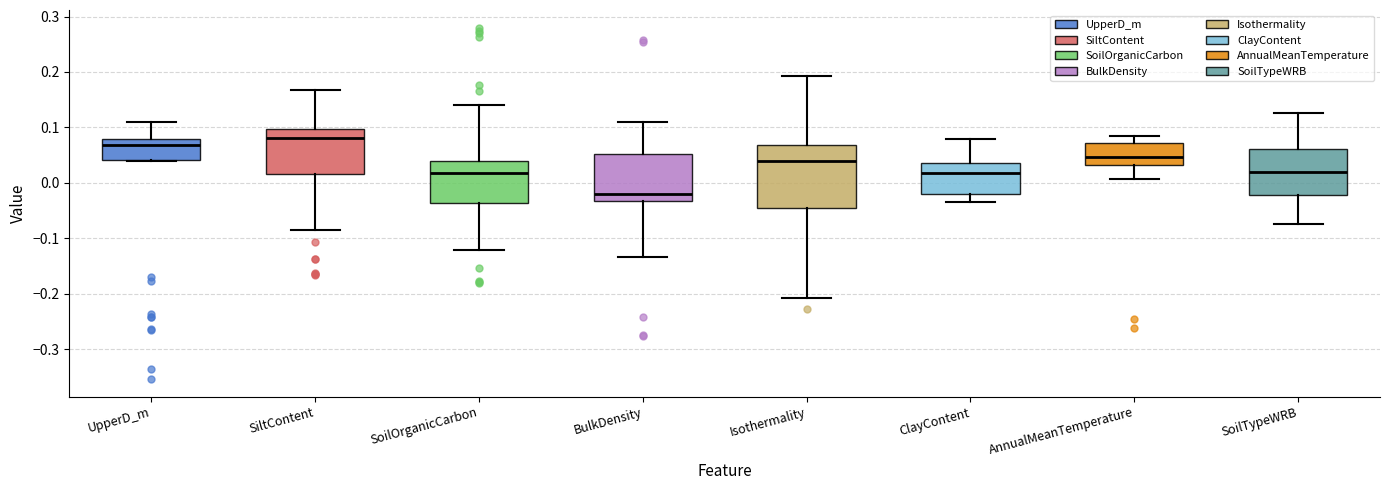

Which box is the tallest, from its lower edge to its upper edge?

Isothermality